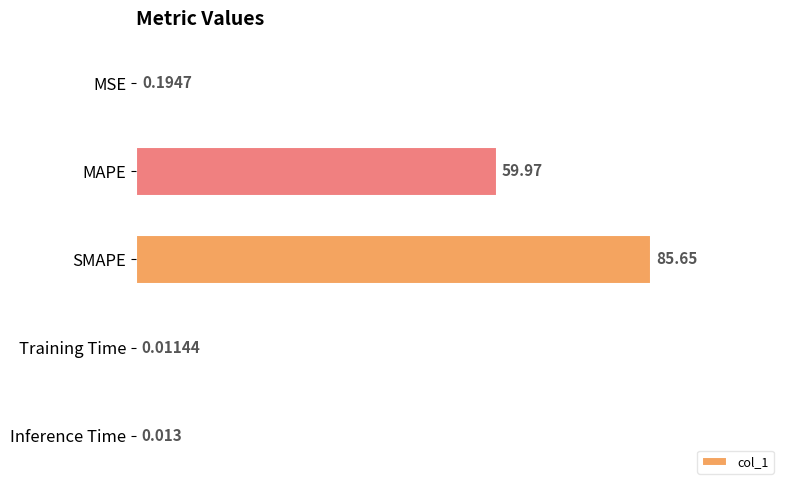

Where is the data nearest to the value 42?

MAPE